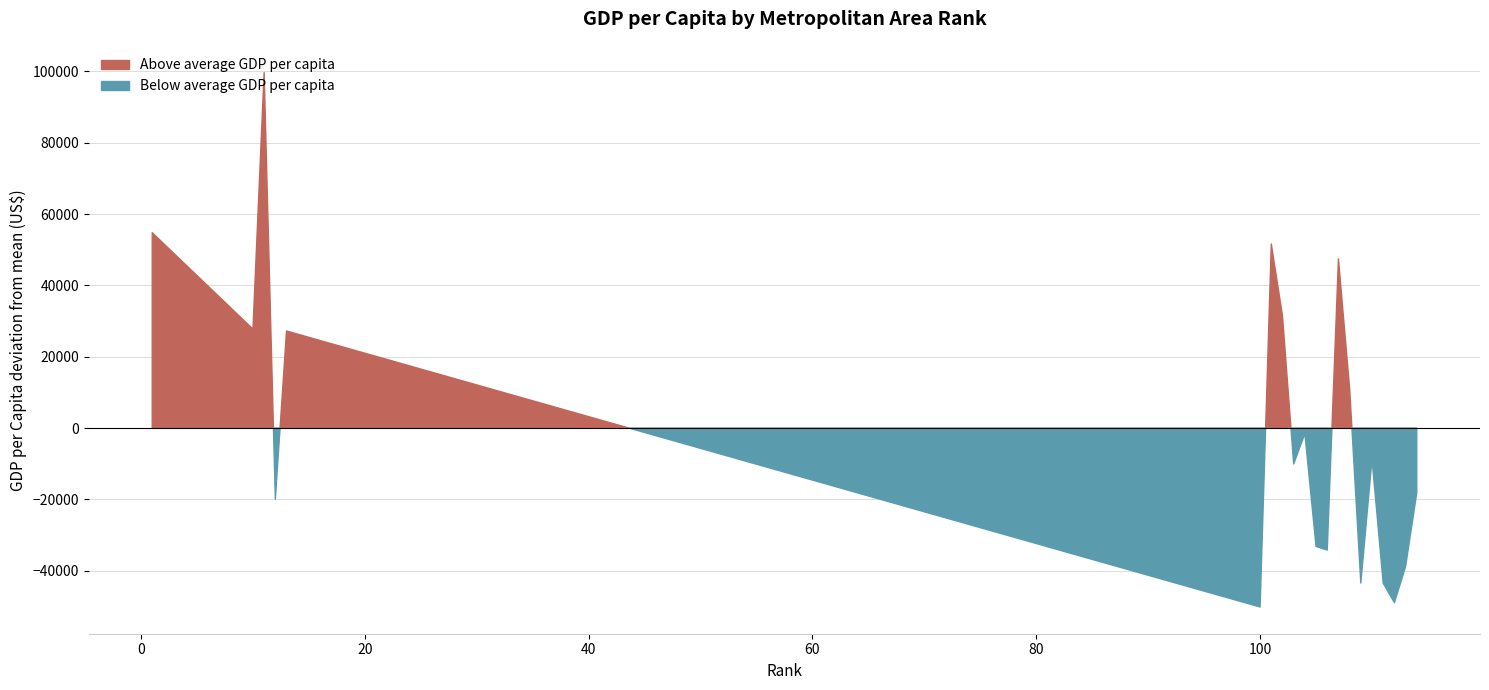

Which label corresponds to the smallest value in the chart?

100